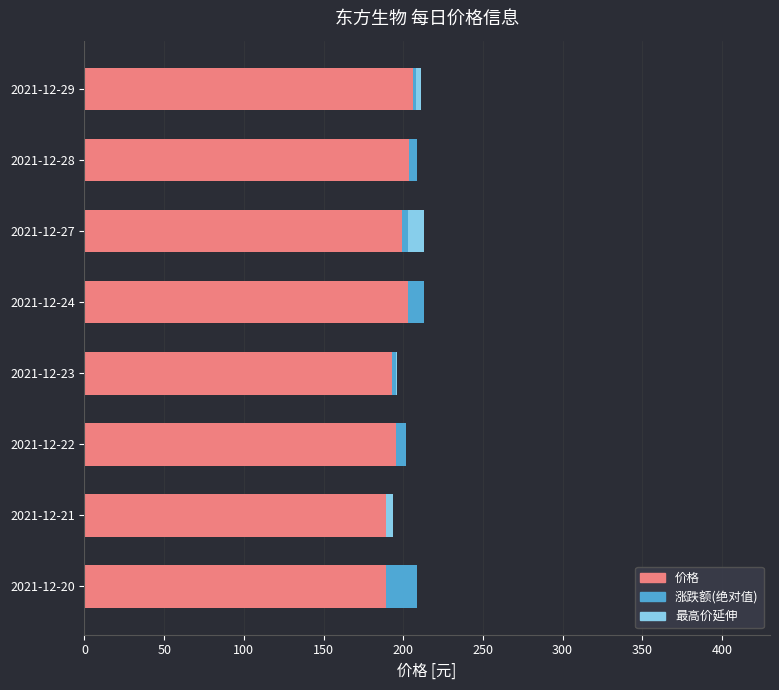

The value of 价格 at 2021-12-22 is 195.4. True or false?

True